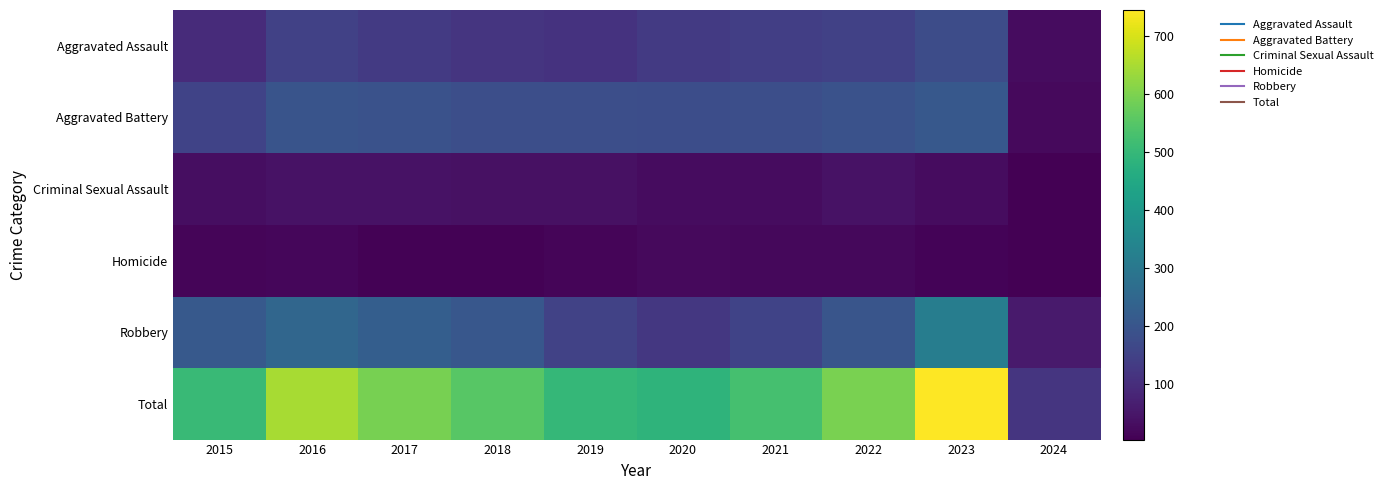

How many data points does each series have?

10